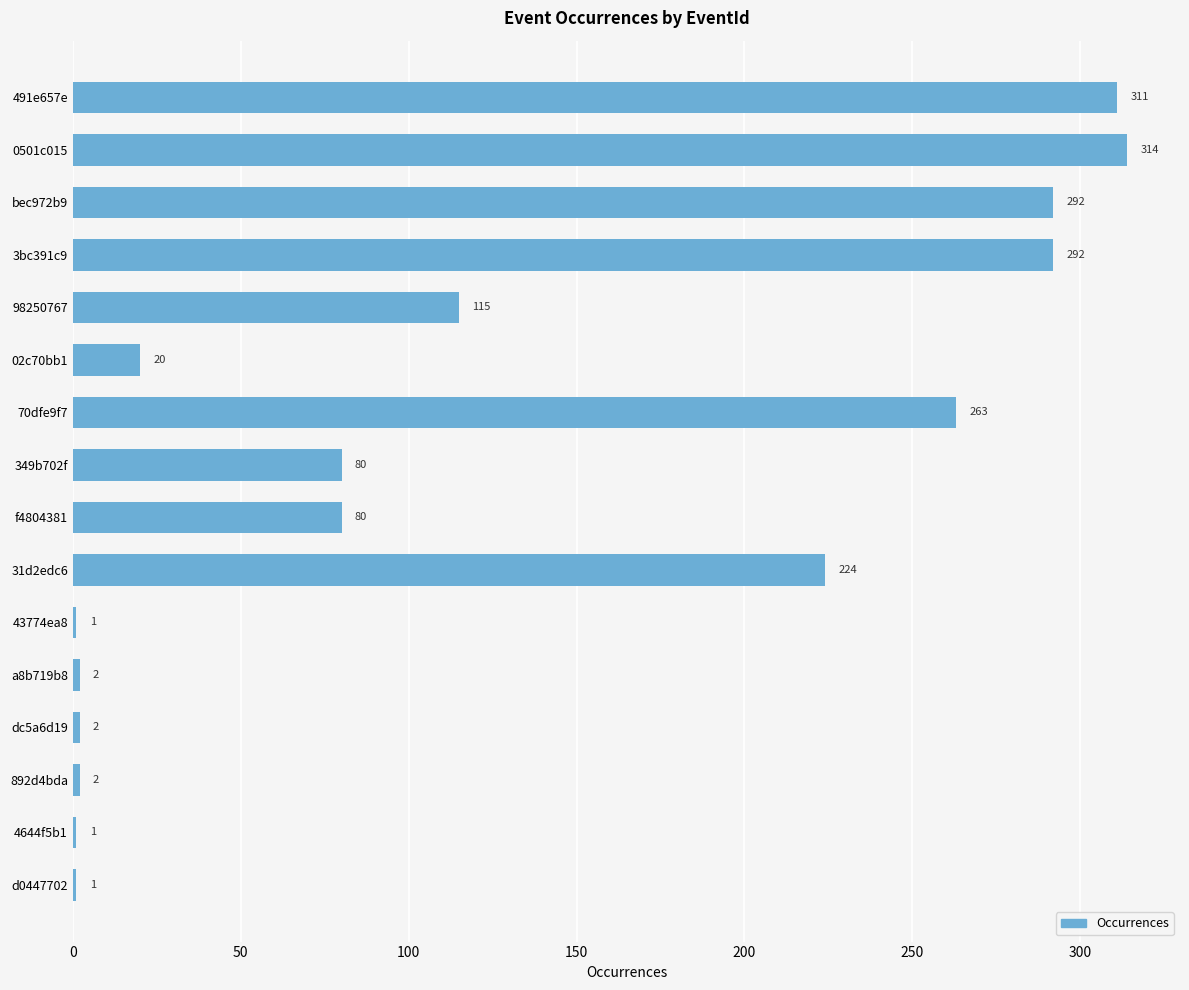

What is the change in value from 491e657e to 02c70bb1?

-291